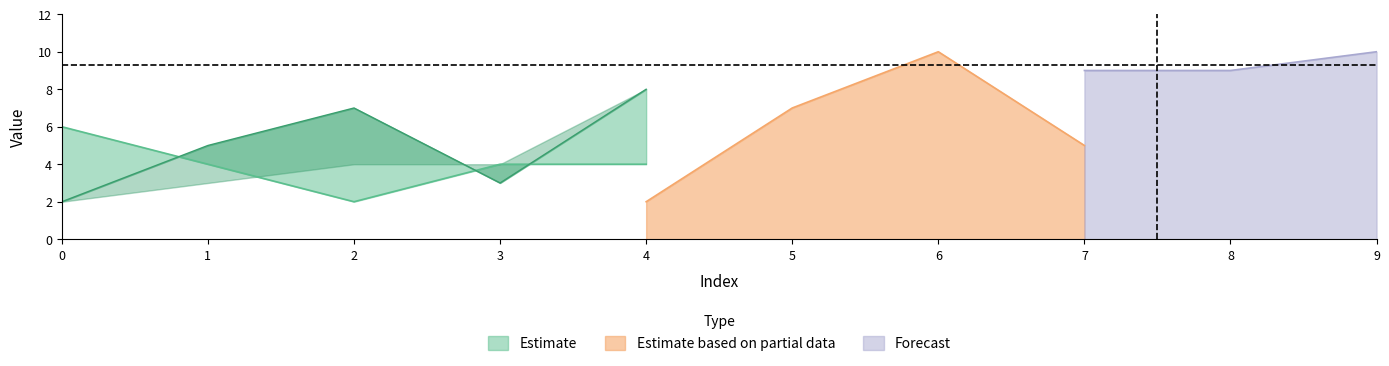

Rank the categories by 5 value from lowest to highest.

5, 9, 0, 8, 1, 2, 3, 7, 4, 6